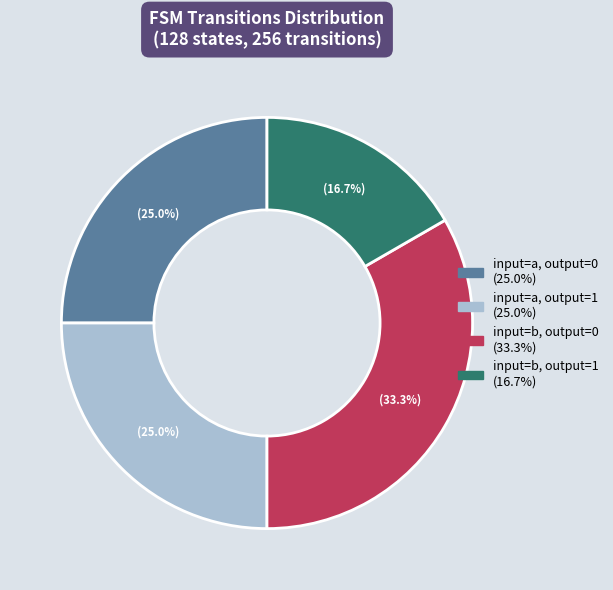

To the nearest percent, what portion does input=a, output=1 represent?

25%